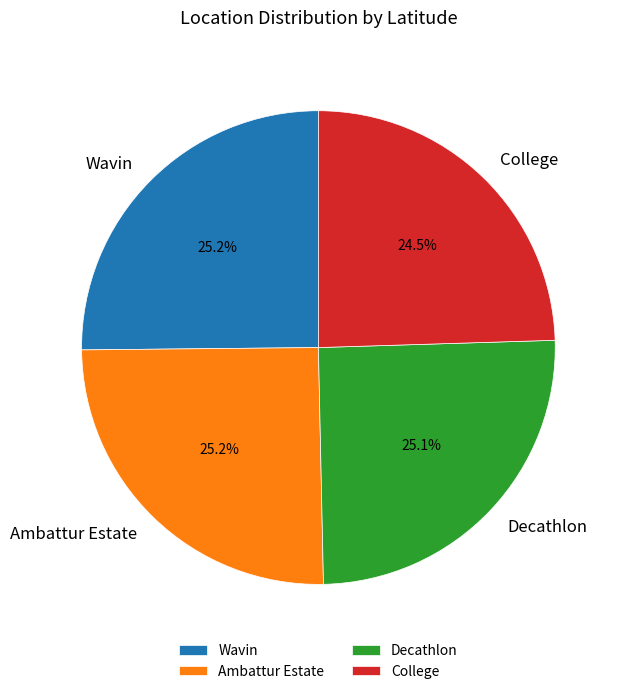

What is the ratio of the value at Ambattur Estate to the value at Wavin?

1.0